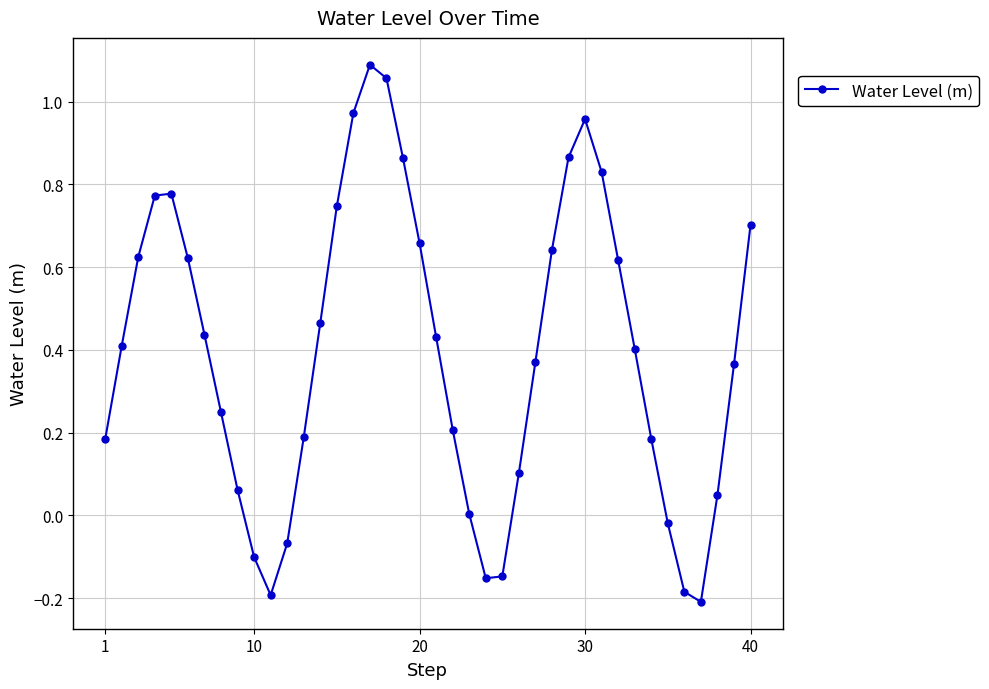

True or false: the data has more than 1 interior local peaks.

True